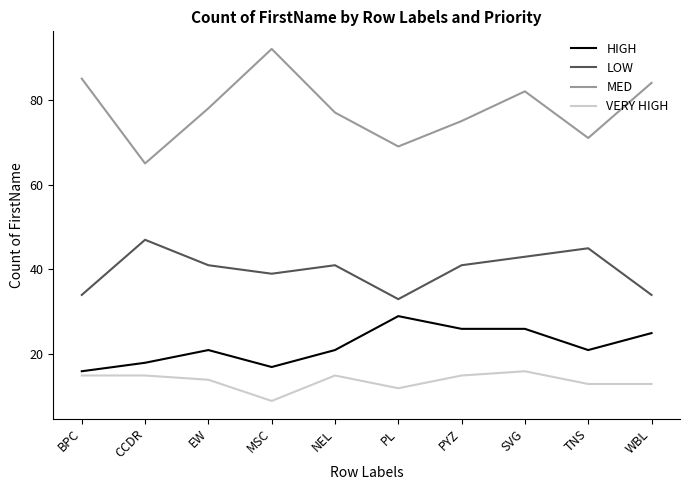

True or false: LOW and HIGH intersect in this chart.

False